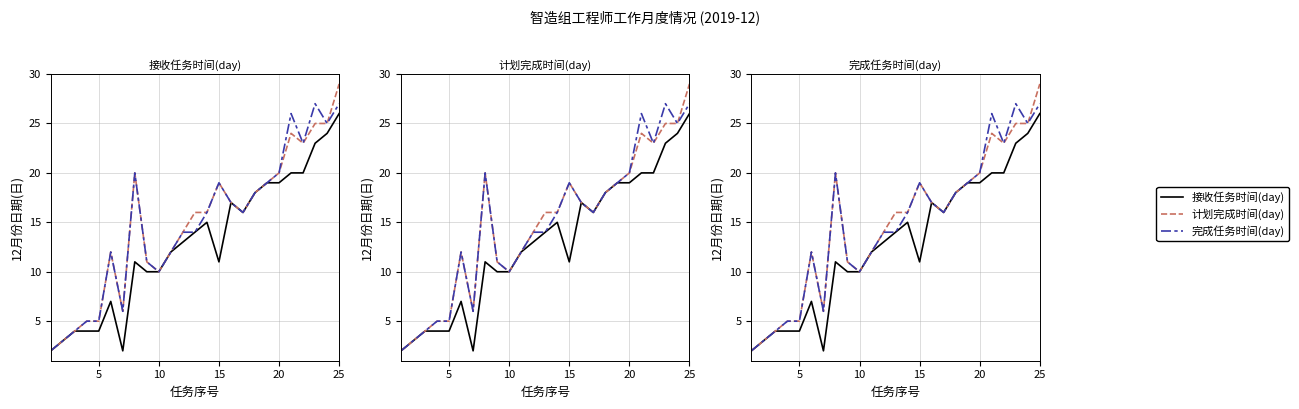

What is the difference between the second highest and second lowest values in the 计划完成时间(day) series?

22